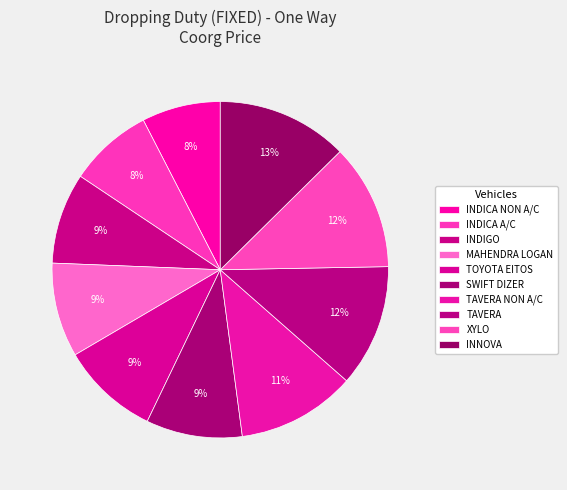

Is there a majority slice in this chart?

No